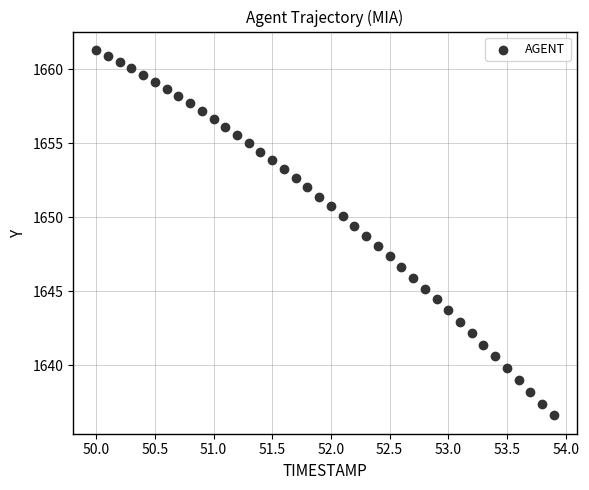

What is the range of Y values (max minus min)?

24.7